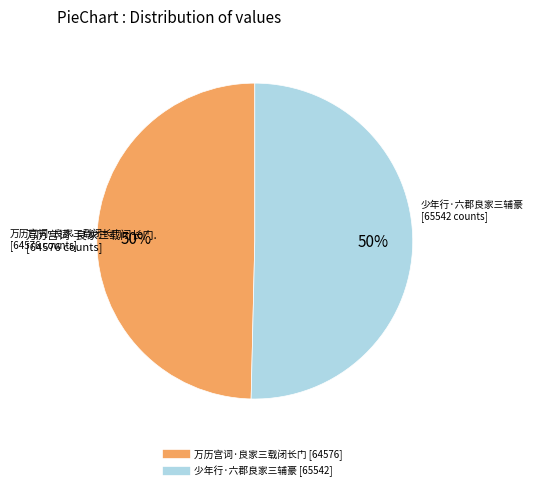

To the nearest percent, what is the combined percentage of 万历宫词·良家三载闭长门 and 少年行·六郡良家三辅豪?

100%